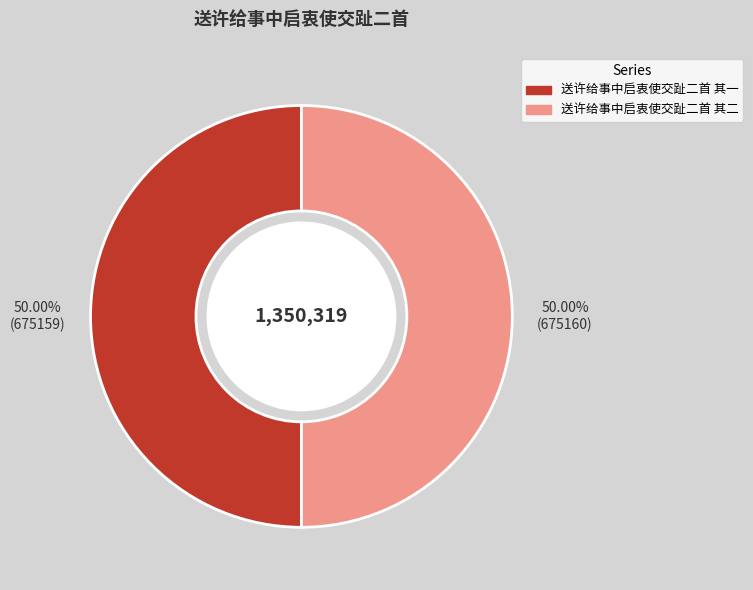

How many segments does this pie chart have?

2